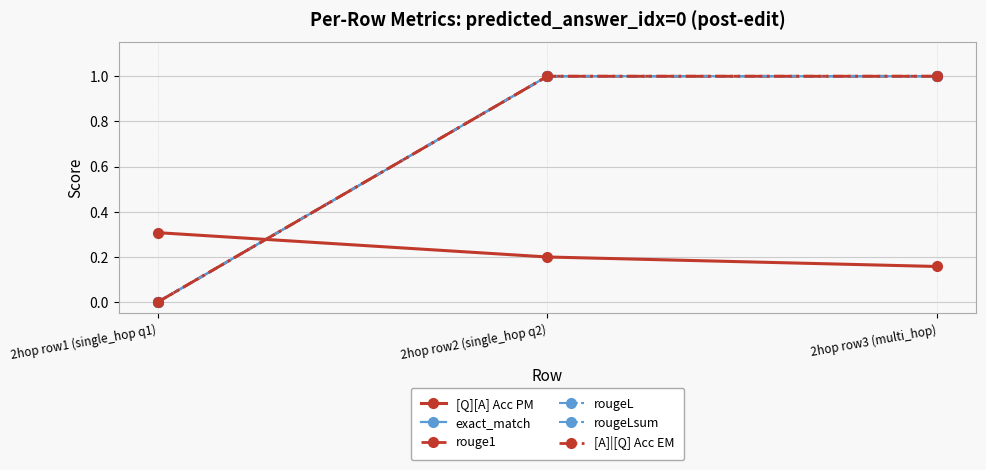

Is this an area chart (filled region under the line)?

No